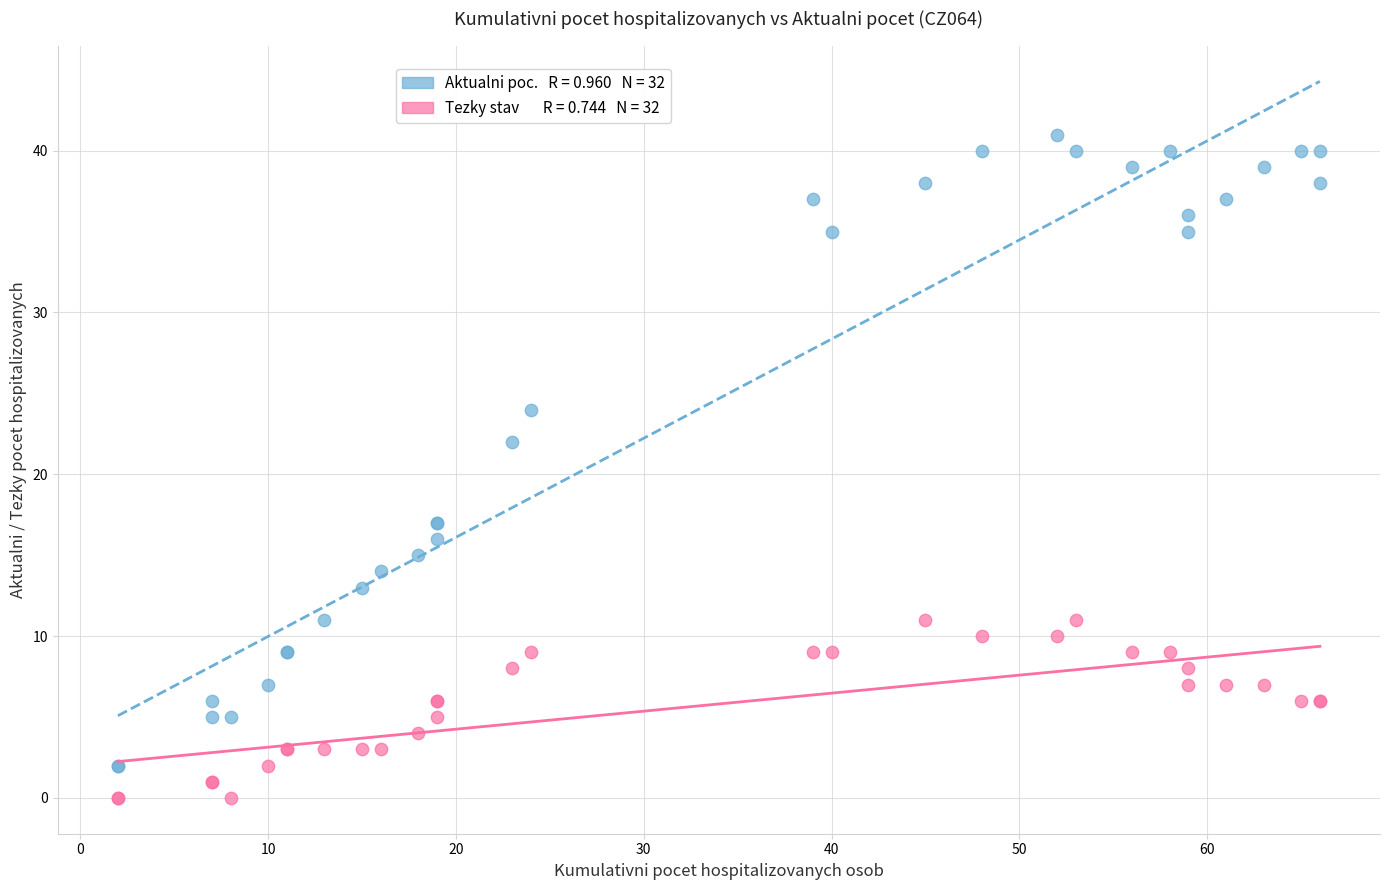

Across all series, what Y value is closest to 20?

22